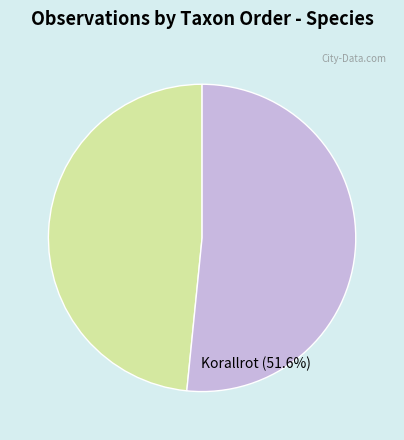

Is the sum of Korallrot (51.6%) and Svavelriska (48.4%) greater than half?

Yes